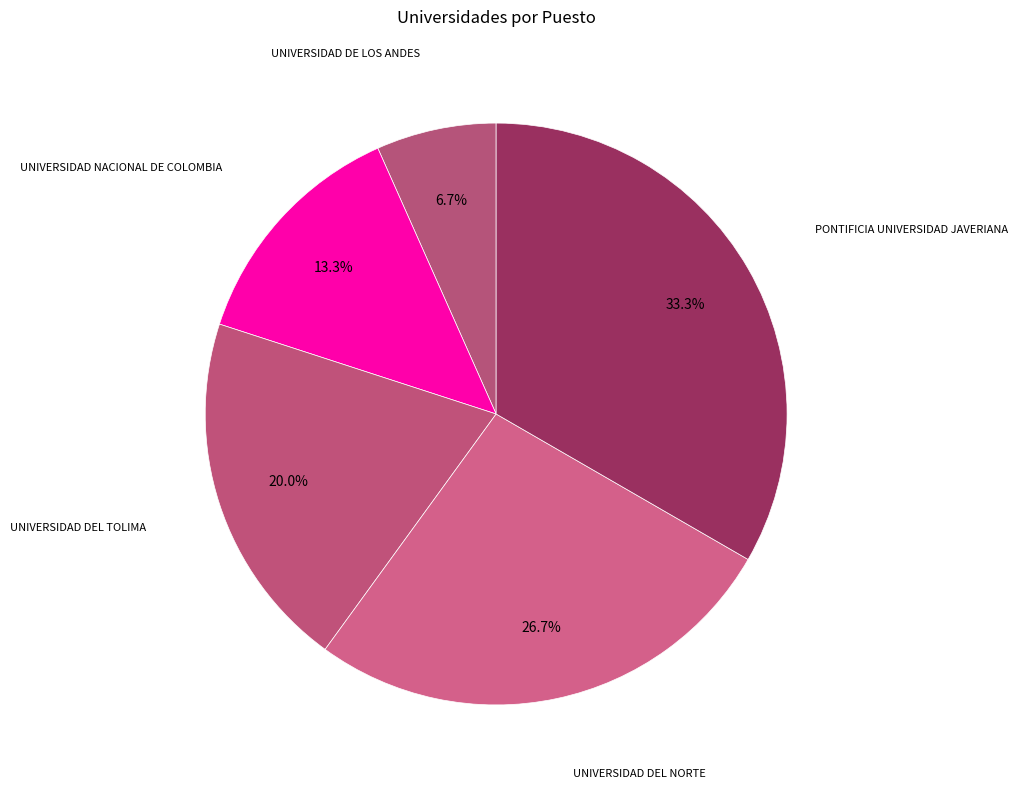

What is the smallest slice in the pie chart?

UNIVERSIDAD DE LOS ANDES